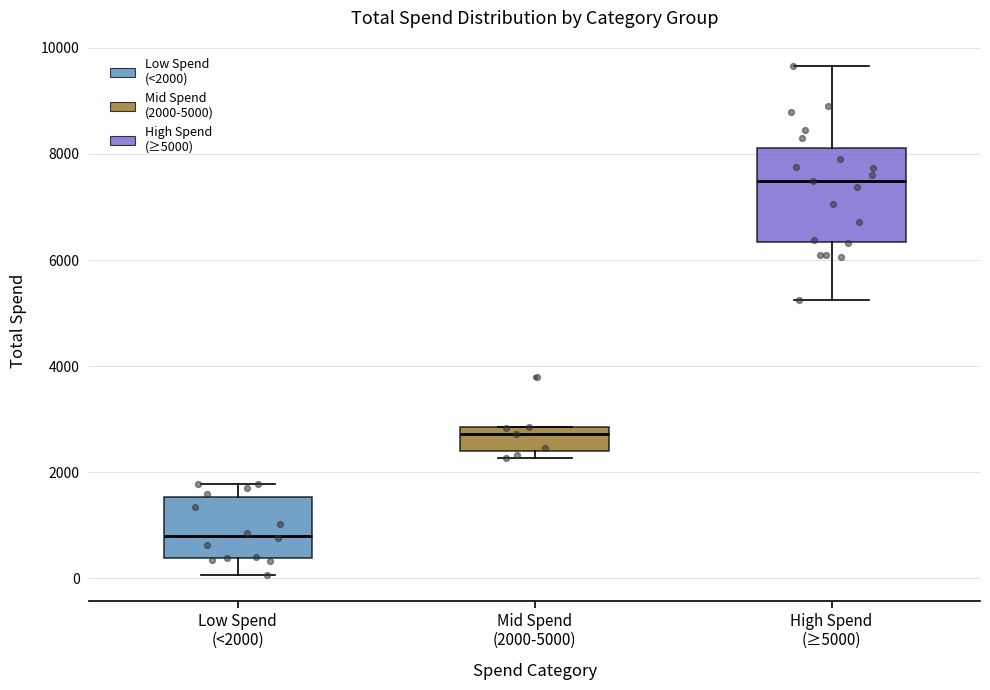

Reading left to right, read every box against the y-axis: the position of its median line, the range the box covers, and the ends of its whiskers. The values are not printed on the chart, so give them approximately, as read against the axis.

Low Spend (<2000): median 800, box 400 to 1600, whiskers 0 to 1800
Mid Spend (2000-5000): median 2800 (just below the box's upper edge), box 2400 to 2800, whiskers 2200 to 2800
High Spend (≥5000): median 7400, box 6400 to 8200, whiskers 5200 to 9600